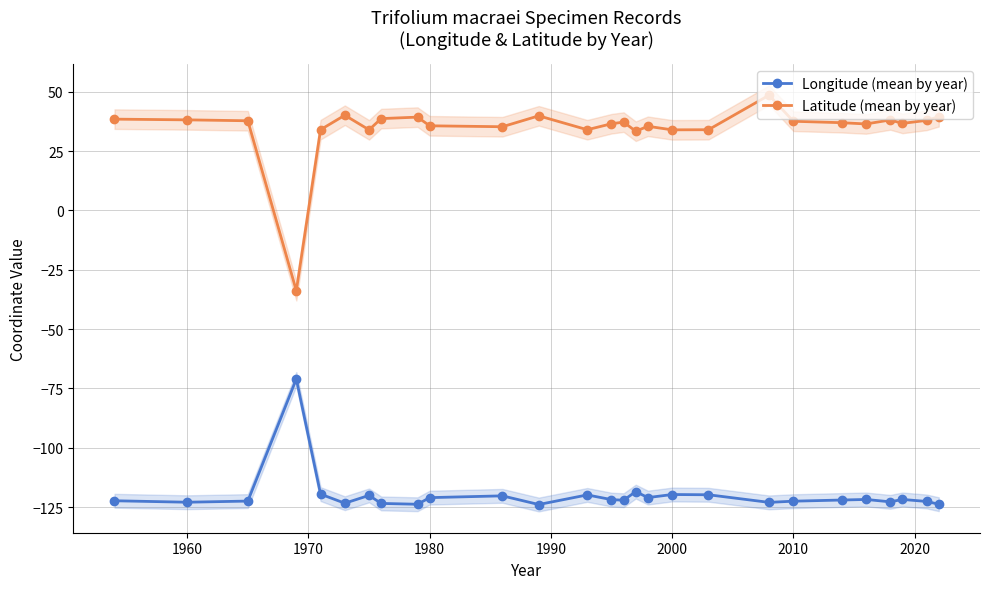

What is the highest value of the Longitude (mean by year) series?

-71.0